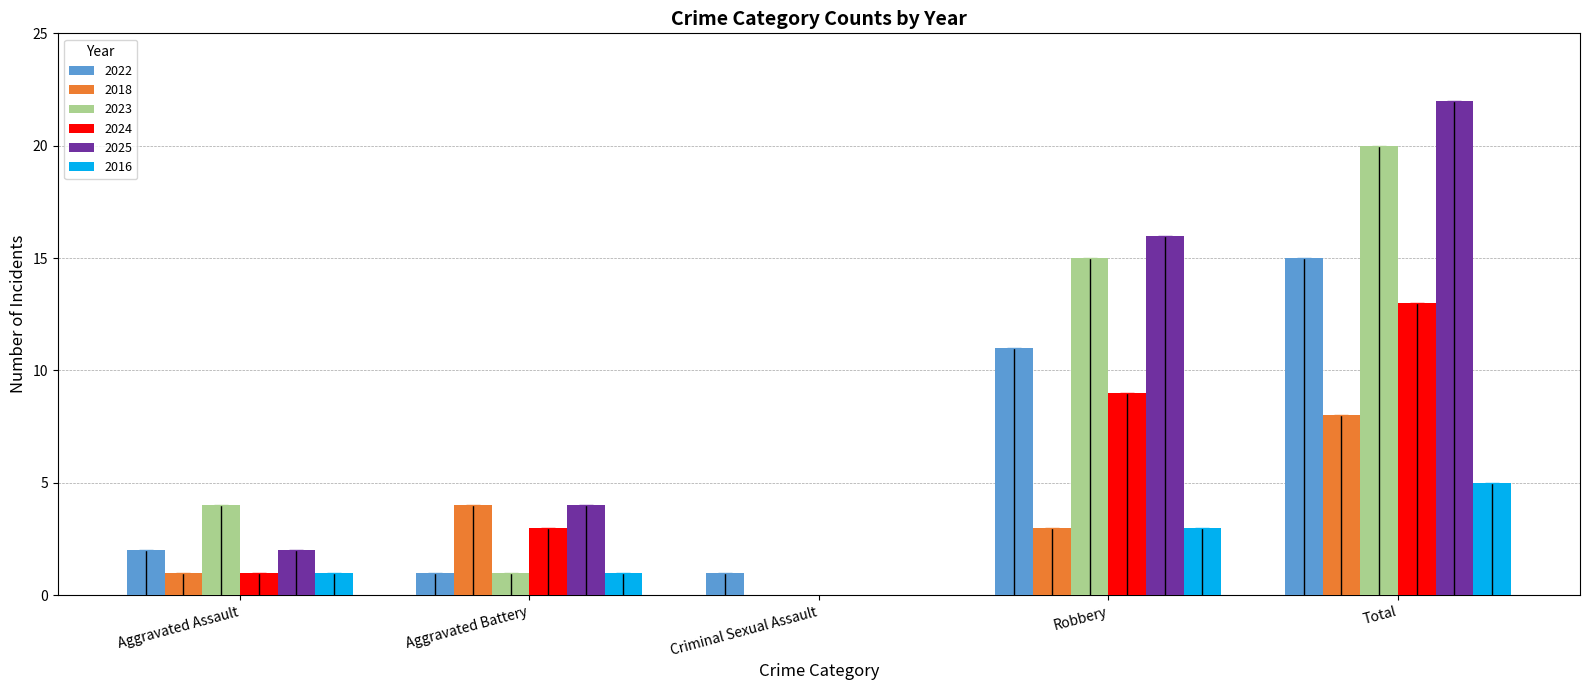

Which series changed the most between Aggravated Assault and Criminal Sexual Assault?

2023